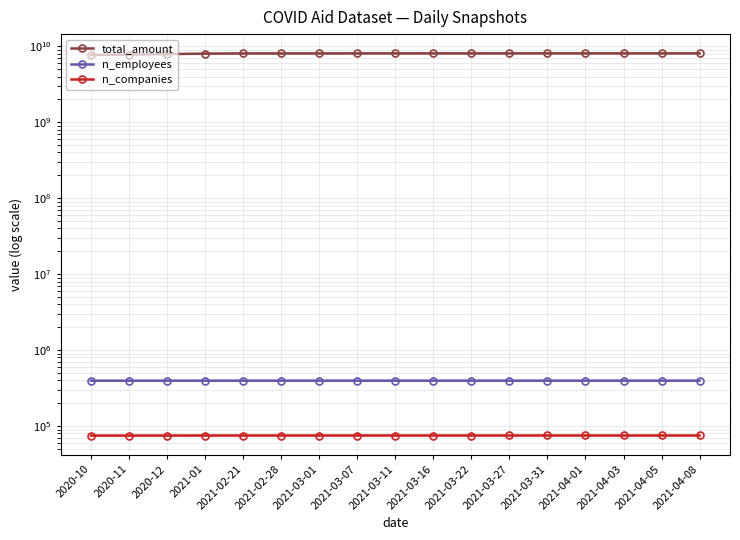

Reading left to right, extract all data points from this chart.

total_amount: 2020-10=7700000000	2020-11=7800000000	2020-12=7900000000	2021-01=8010000000	2021-02-21=8058363480	2021-02-28=8061296806	2021-03-01=8061296806	2021-03-07=8066622549	2021-03-11=8068653828	2021-03-16=8070742712	2021-03-22=8072514884	2021-03-27=8074597415	2021-03-31=8076049199	2021-04-01=8076113090	2021-04-03=8076113090	2021-04-05=8076113090	2021-04-08=8076360693
n_employees: 2020-10=395600	2020-11=395650	2020-12=395700	2021-01=395850	2021-02-21=395961	2021-02-28=395963	2021-03-01=395966	2021-03-07=395970	2021-03-11=395971	2021-03-16=395972	2021-03-22=395972	2021-03-27=395976	2021-03-31=395977	2021-04-01=395977	2021-04-03=395977	2021-04-05=395977	2021-04-08=395977
n_companies: 2020-10=74900	2020-11=74950	2020-12=75000	2021-01=75080	2021-02-21=75137	2021-02-28=75138	2021-03-01=75139	2021-03-07=75141	2021-03-11=75142	2021-03-16=75142	2021-03-22=75142	2021-03-27=75143	2021-03-31=75143	2021-04-01=75143	2021-04-03=75143	2021-04-05=75143	2021-04-08=75143